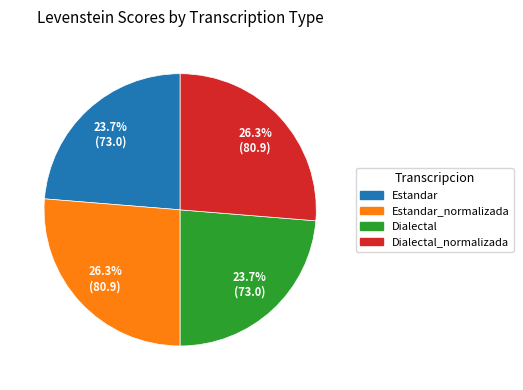

Does any single category account for the majority?

No